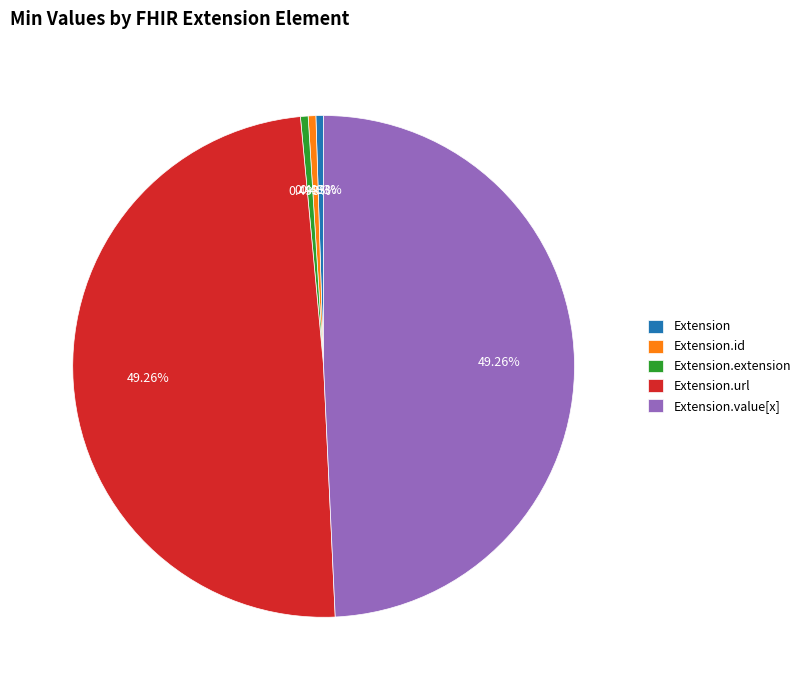

What is the ratio of the value at Extension.url to the value at Extension.value[x]?

1.0